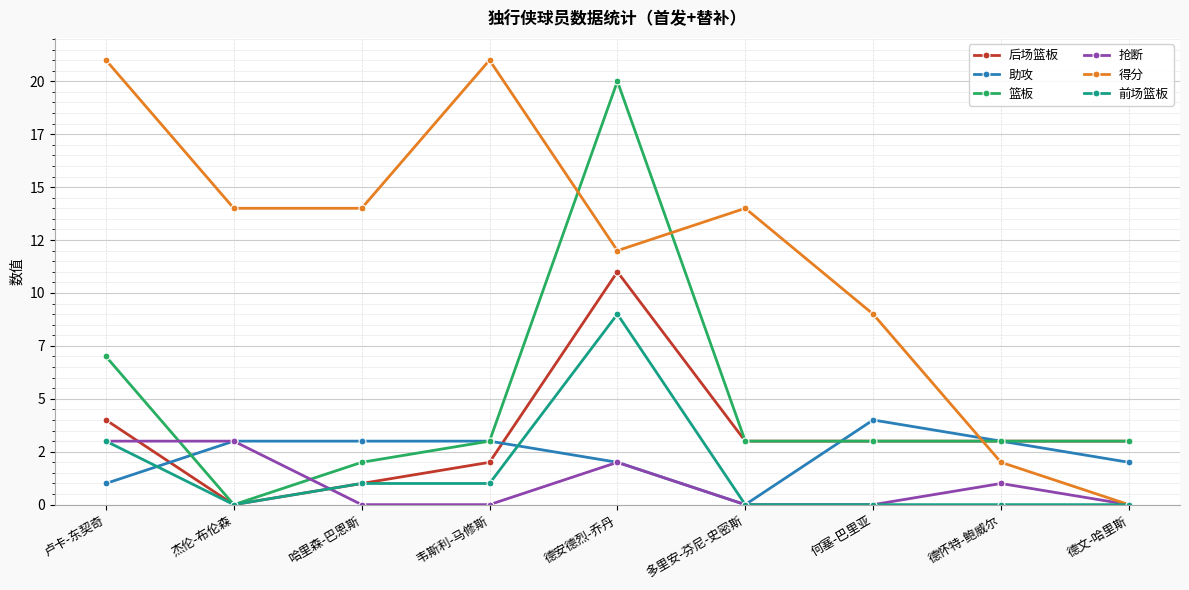

True or false: 后场篮板 has a value of 2 at 德怀特-鲍威尔.

False